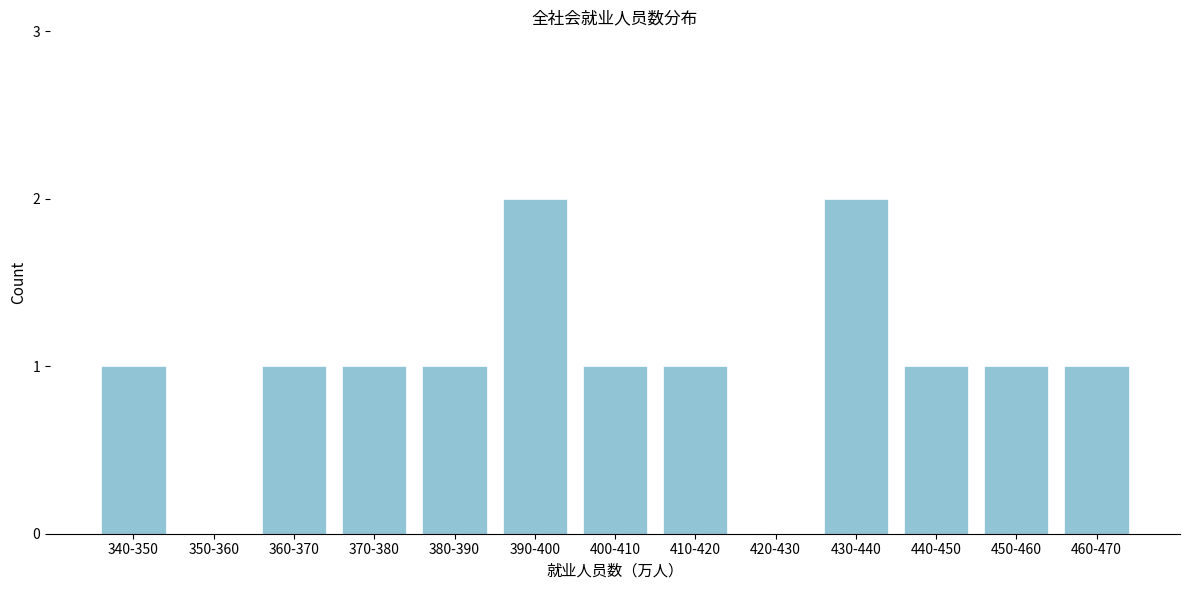

Reading left to right, transcribe all the data shown in this chart.

340-350=1	350-360=0	360-370=1	370-380=1	380-390=1	390-400=2	400-410=1	410-420=1	420-430=0	430-440=2	440-450=1	450-460=1	460-470=1